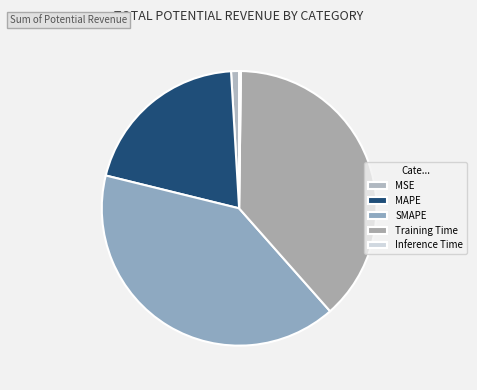

Is it true that Inference Time is 0% of the pie?

True